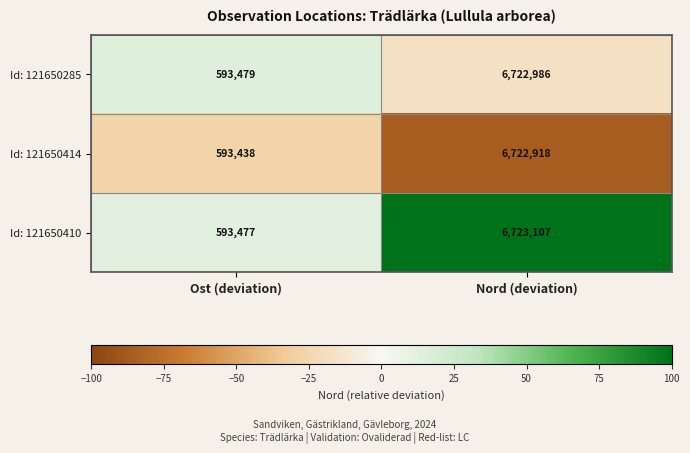

What is the difference between the maximum and minimum values in the Id: 121650285 series?

6129507